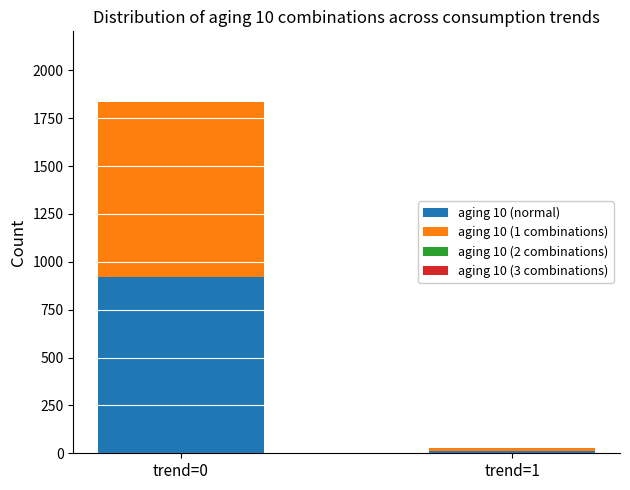

At which label does aging 10 (normal) reach its peak?

trend=0